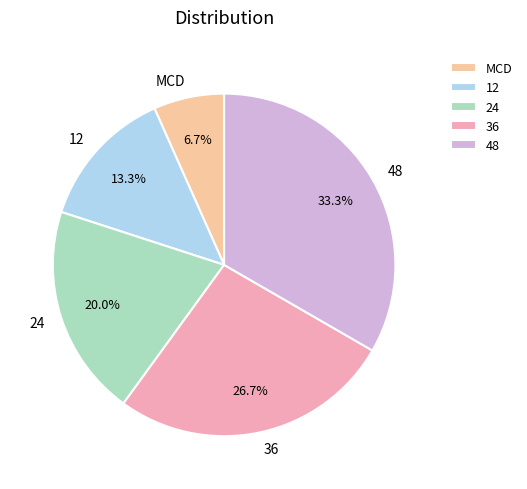

What percentage is NOT represented by MCD?

93.3%